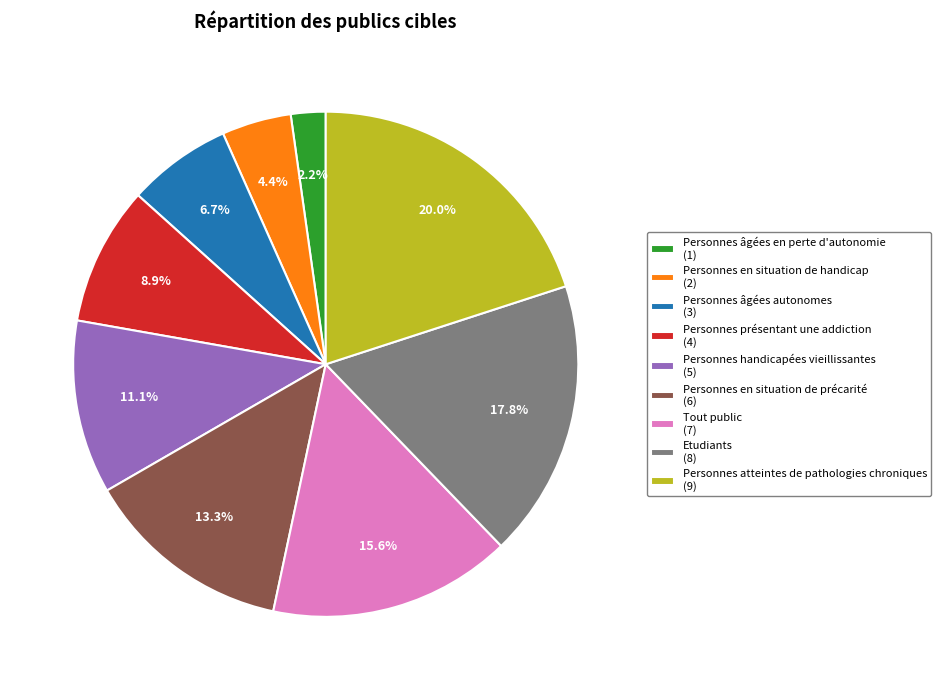

How many slices are in this pie chart?

9